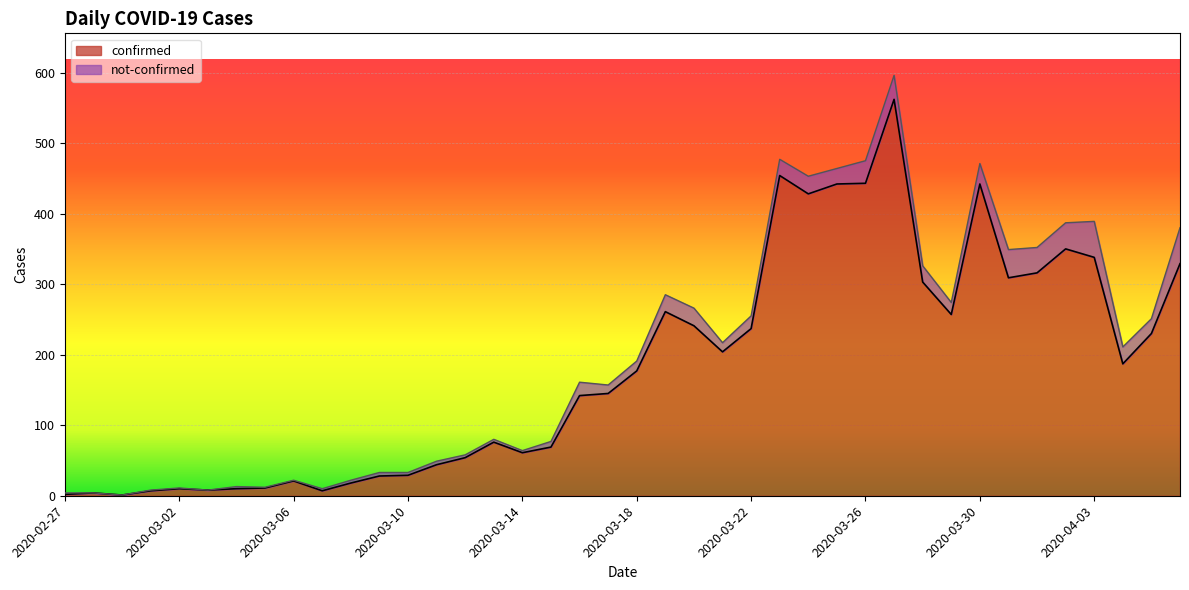

How many values exceed 177?

19